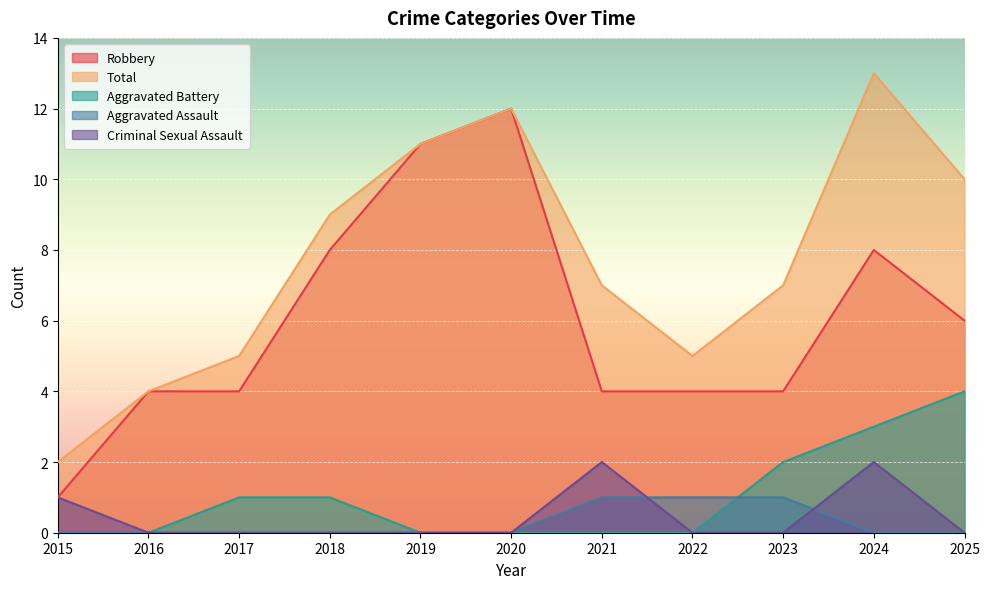

How many lines are shown in the chart?

5